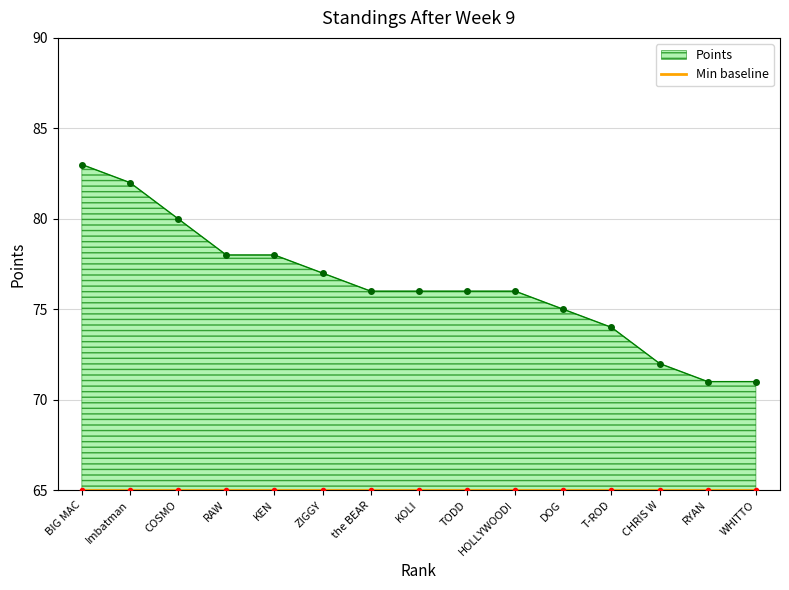

Reading left to right, list all the values displayed in this chart.

BIG MAC=83	Imbatman=82	COSMO=80	RAW=78	KEN=78	ZIGGY=77	the BEAR=76	KOLI=76	TODD=76	HOLLYWOOD!=76	DOG=75	T-ROD=74	CHRIS W=72	RYAN=71	WHITTO=71